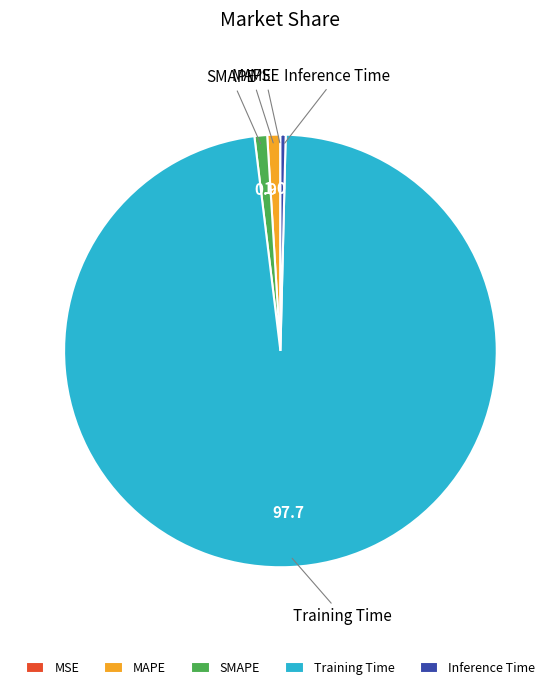

The SMAPE slice represents 1% of the pie. True or false?

True